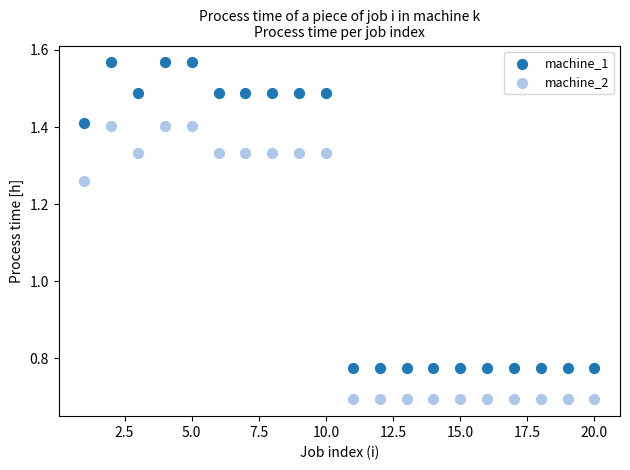

Which series has the widest spread of Y values?

machine_1